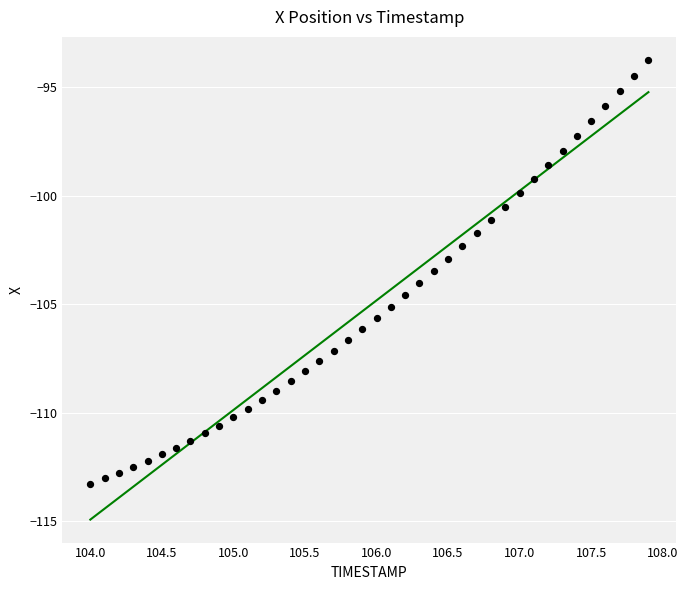

What is the range of X values (max minus min)?

3.9